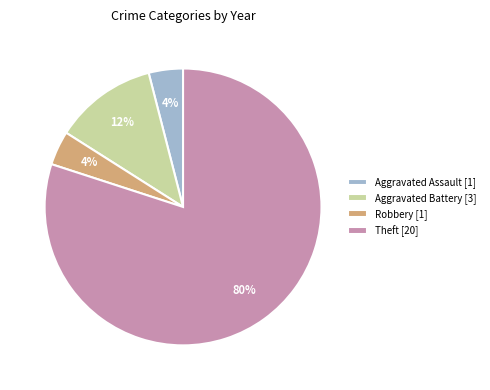

True or false: Aggravated Assault [1] accounts for 12% of the total.

False